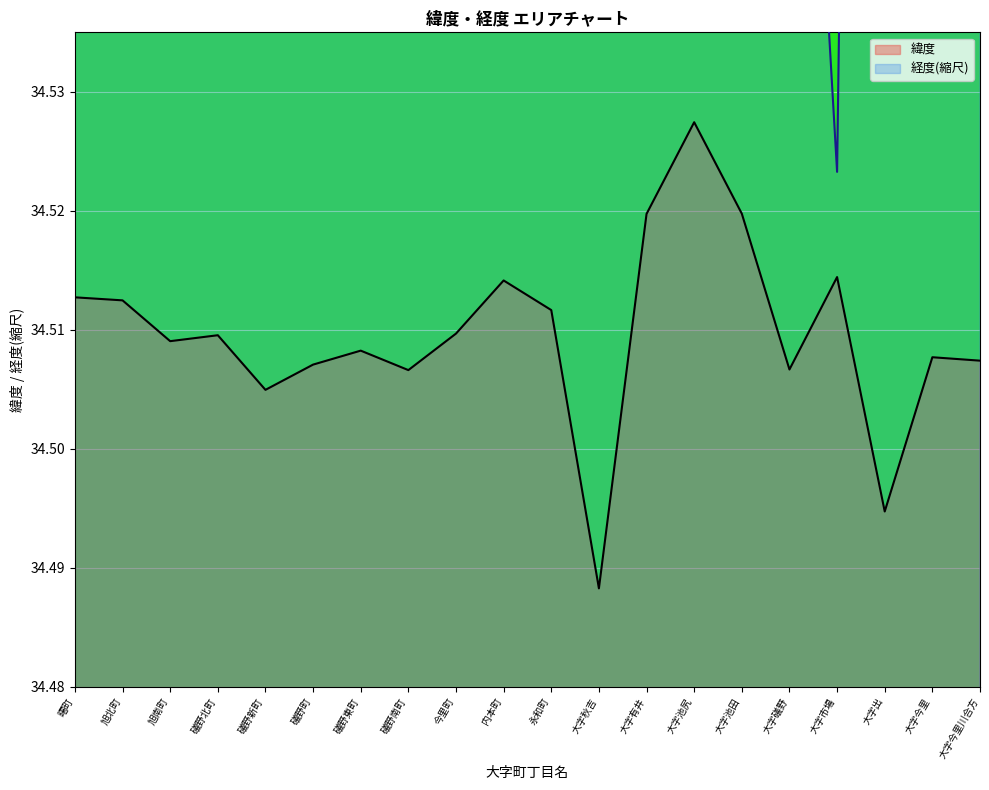

Is the value of 緯度 at 大字有井 greater than the value of 経度 at 旭南町?

No